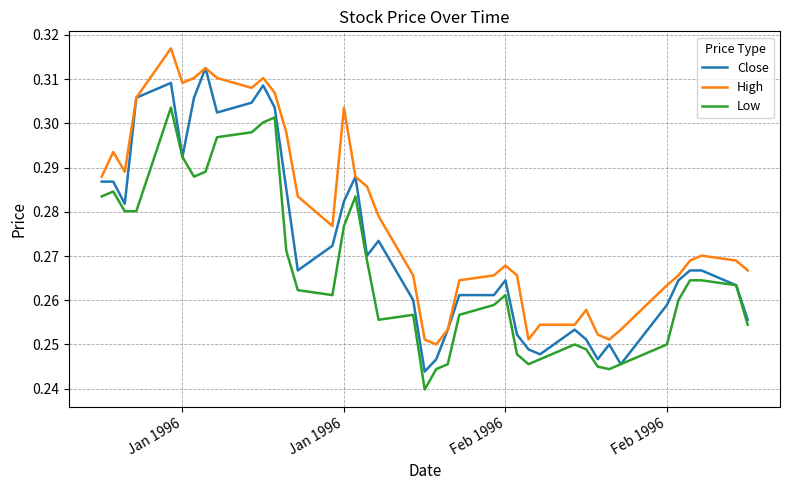

True or false: Low and High intersect in this chart.

False